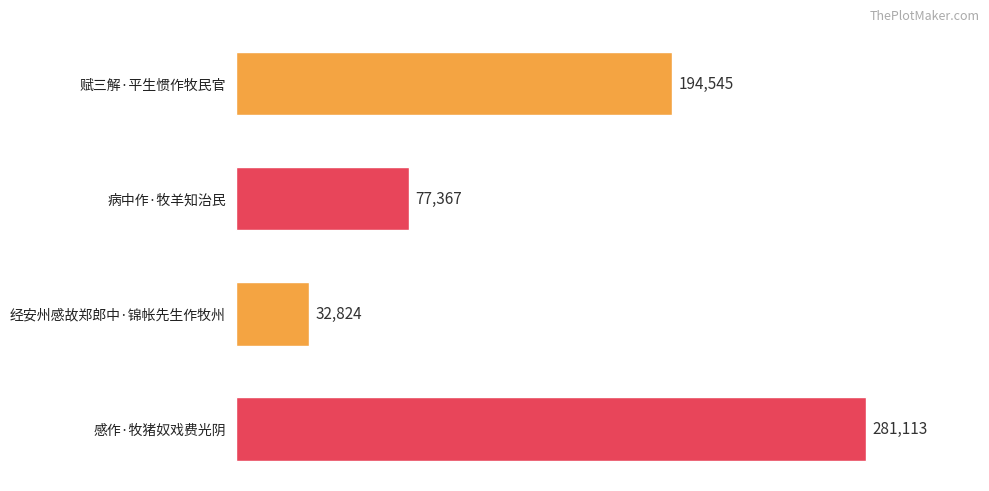

What is the sum of all values?

585849